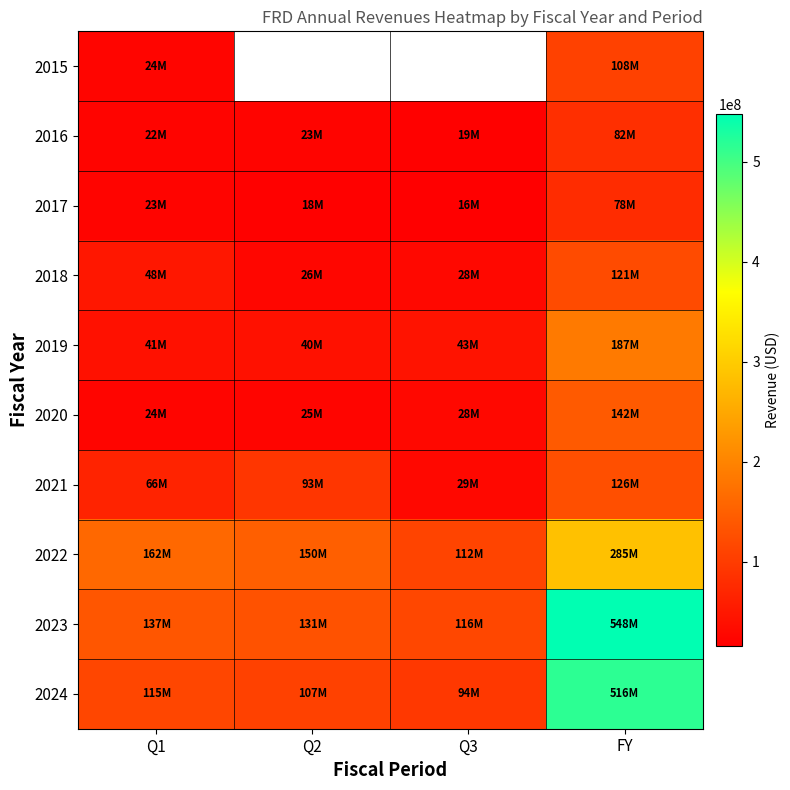

What is the difference between the maximum and minimum values in the 2022 series?

173374659.0